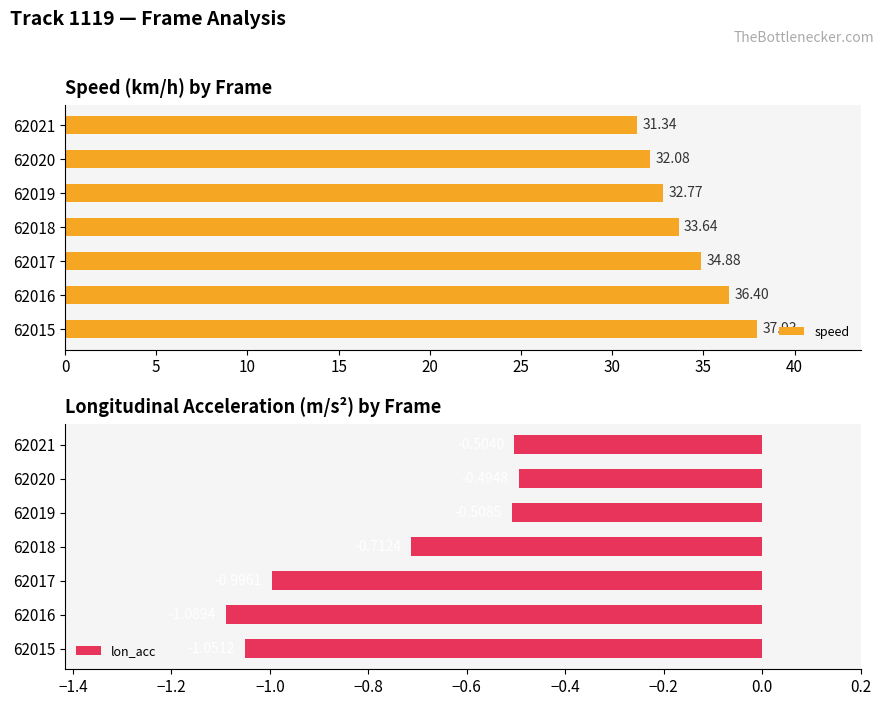

What is the value of the lon_acc bar at the 3rd from the left?

-1.0